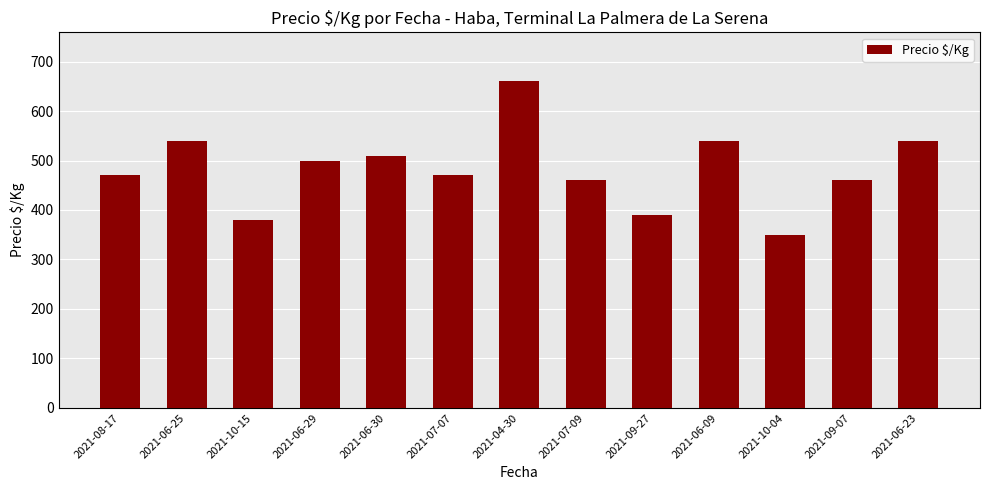

The value at 2021-08-17 is 470. True or false?

True